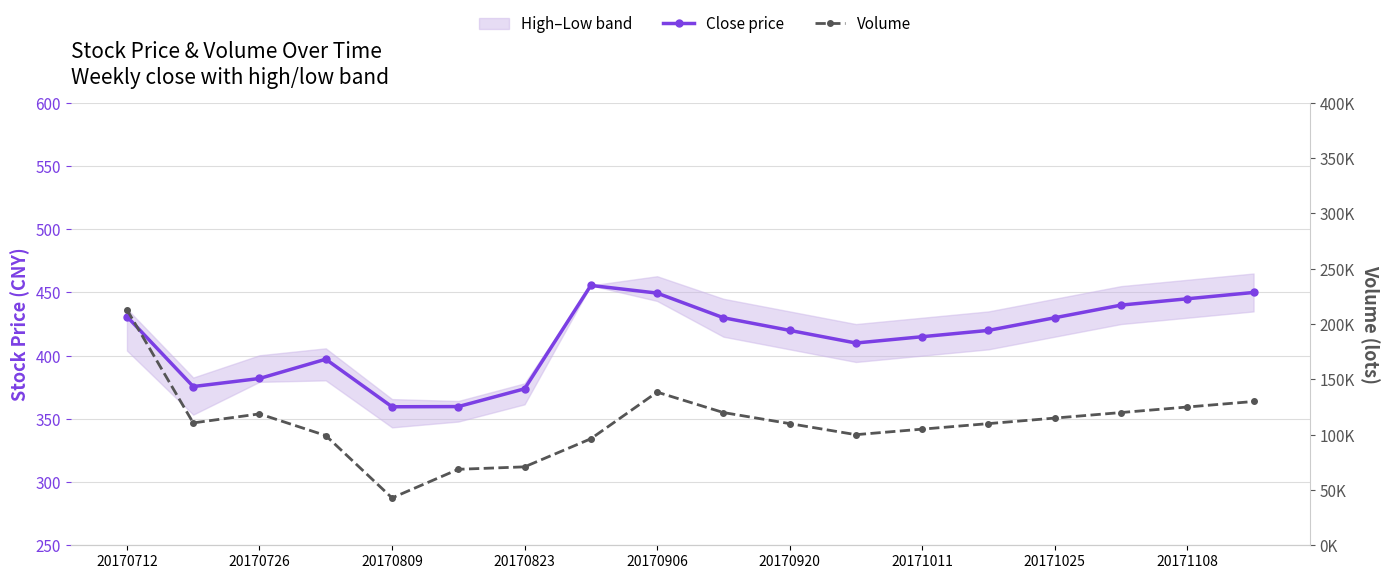

True or false: Volume and Close price intersect in this chart.

False